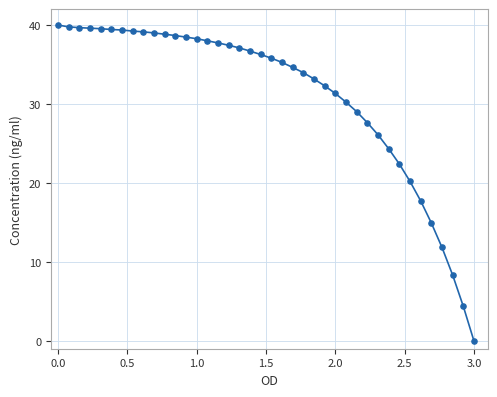

What is the difference between the maximum and minimum values?

40.0